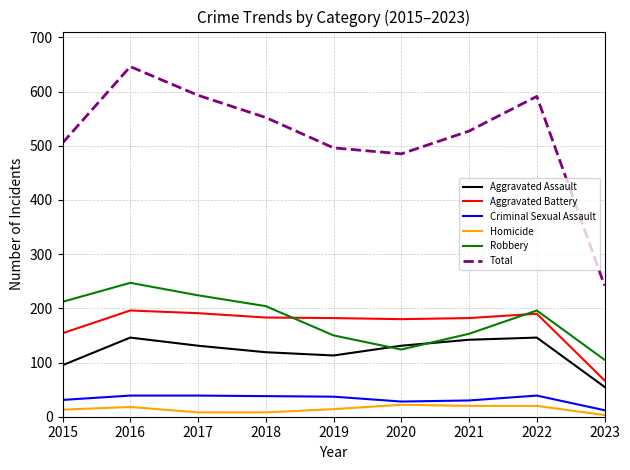

Does the chart display data point markers on the line(s)?

No